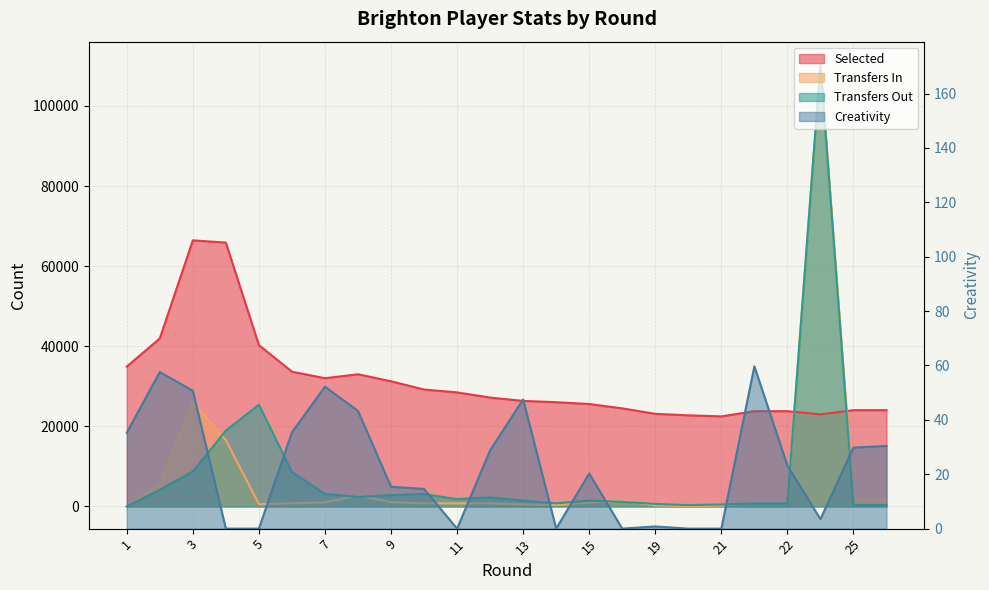

What is the average value of the creativity series?

22.9